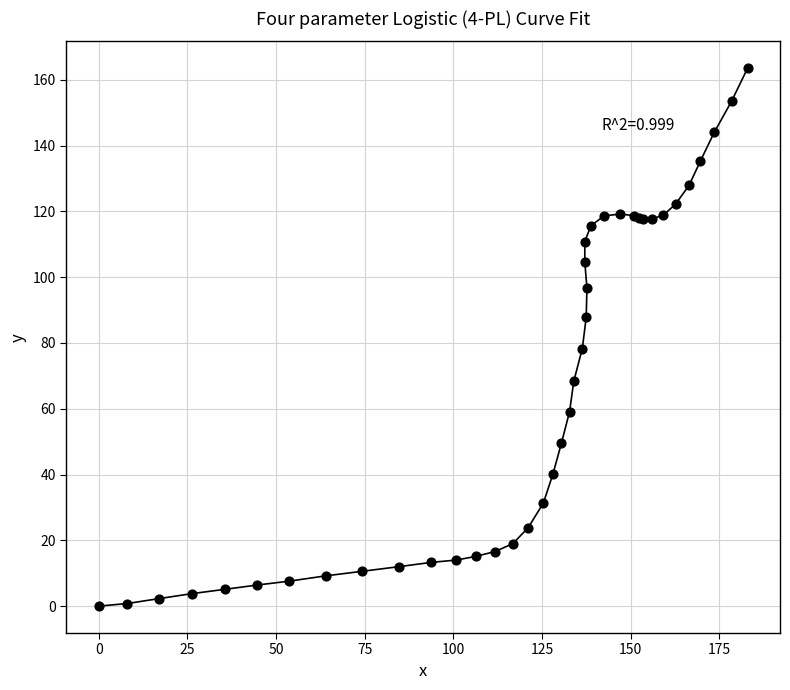

What Y value in the scatter plot is closest to 81?

78.3